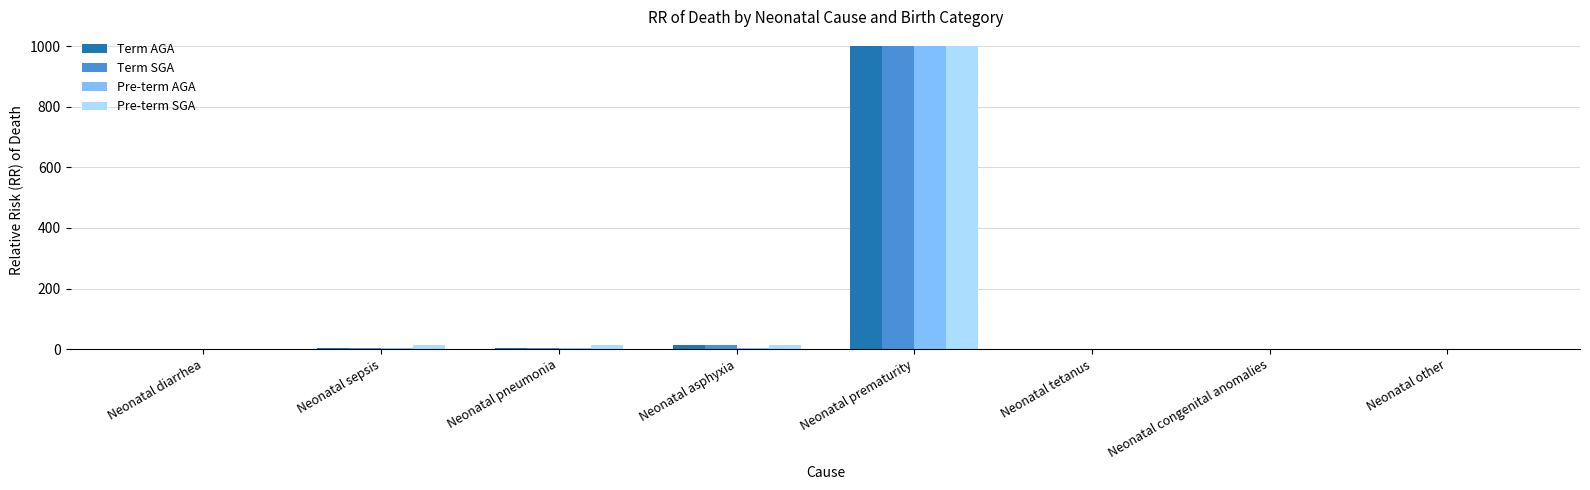

What is the average value of the Pre-term AGA series?

126.8